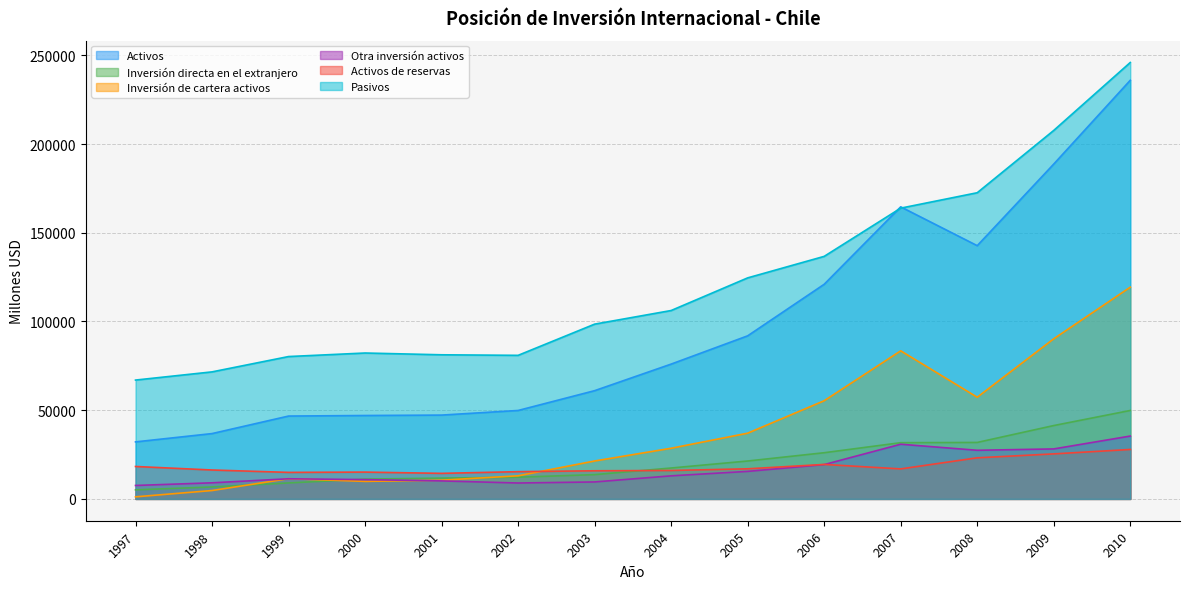

Where do Activos de reservas and Inversión de cartera activos first cross each other?

2002 and 2003